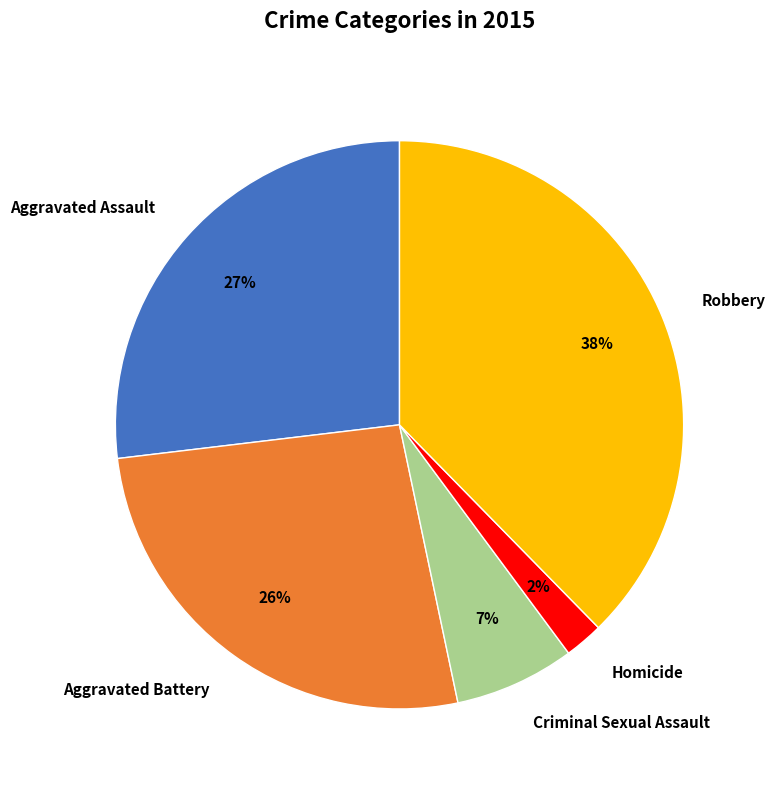

Is it true that Aggravated Assault is 27% of the pie?

True